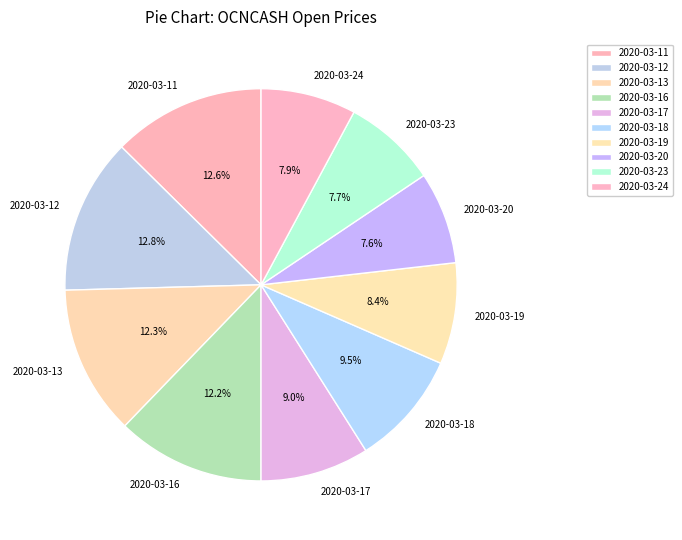

Which has a higher value, 2020-03-18 or 2020-03-16?

2020-03-16